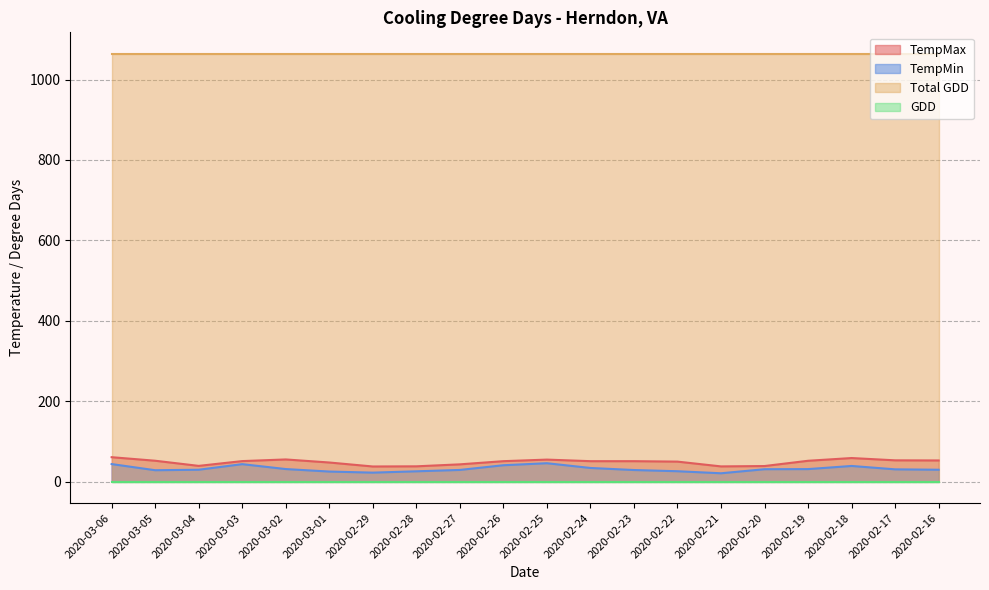

True or false: TempMax and TempMin intersect in this chart.

False